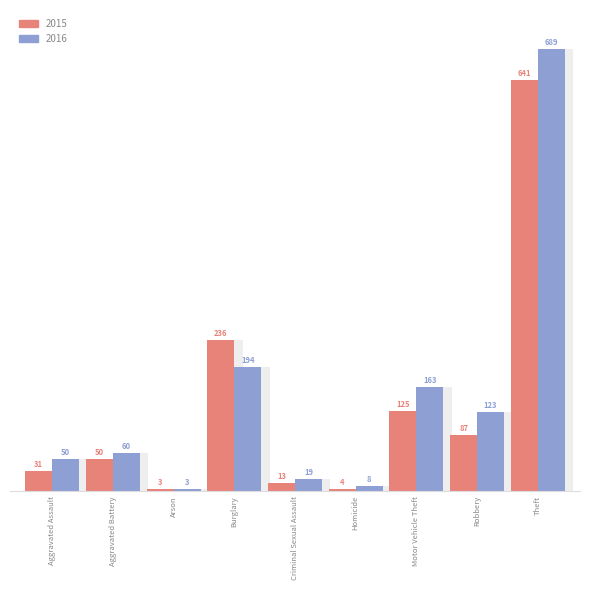

Which series changed the most between Burglary and Motor Vehicle Theft?

2015